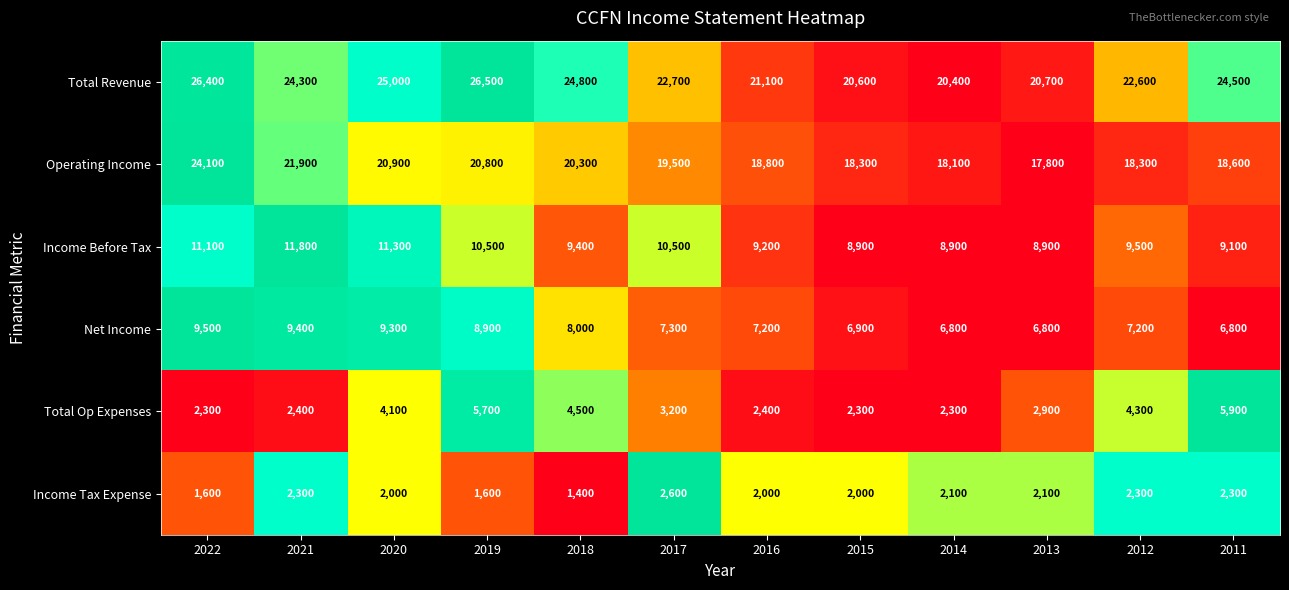

Which category has the lowest value across all series?

2018